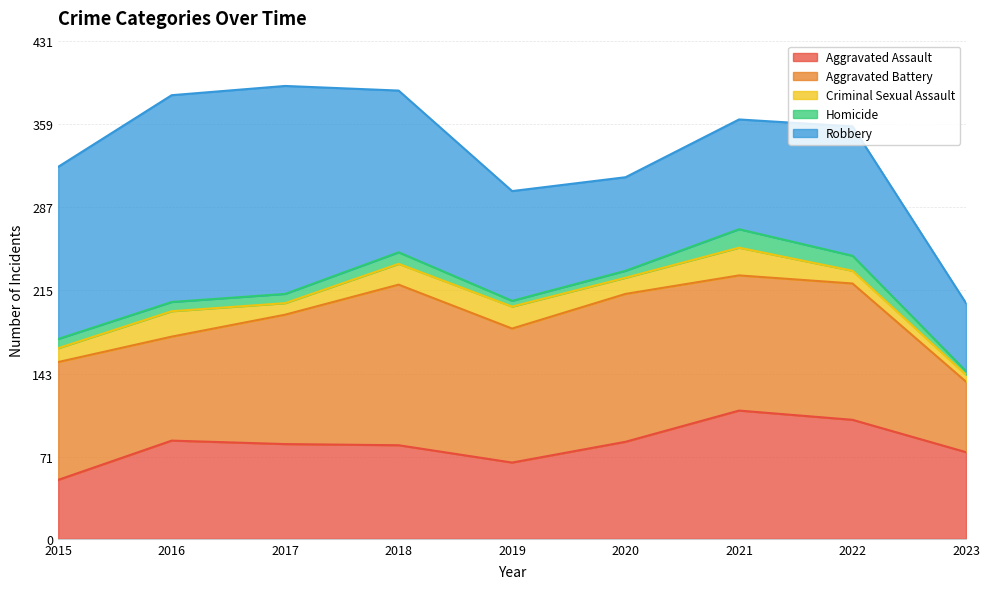

Does the chart display data point markers on the line(s)?

No